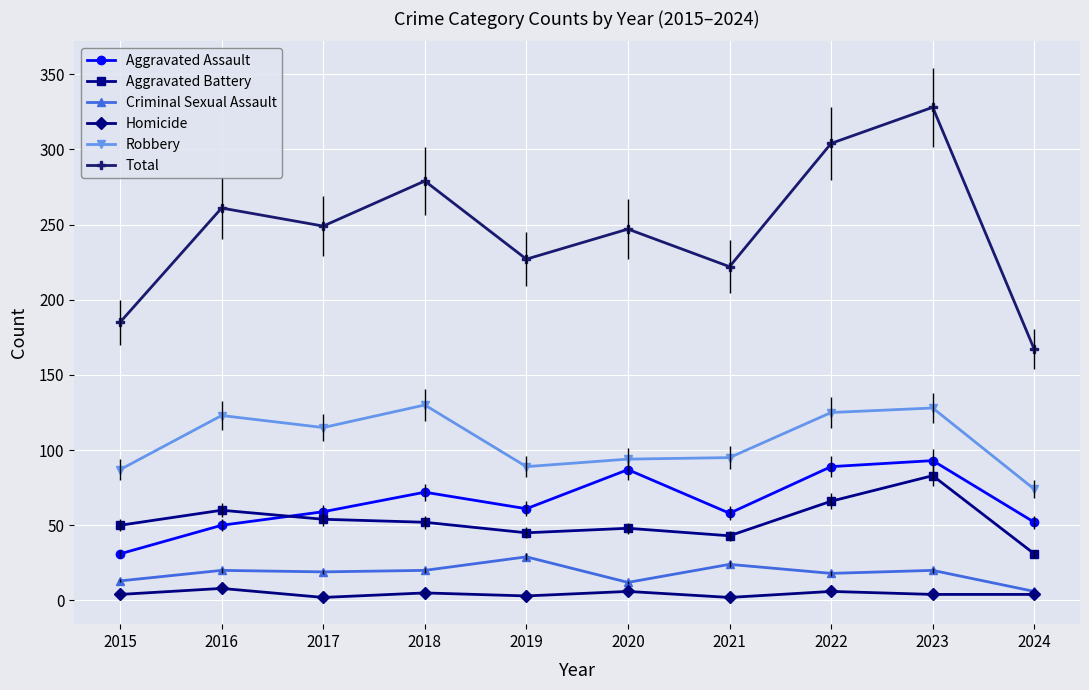

What is the sum of the Aggravated Assault values at 2019 and 2023?

154